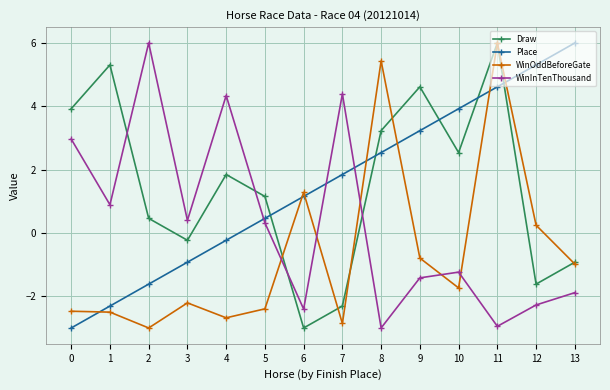

At which category is the sum across all series the highest?

11